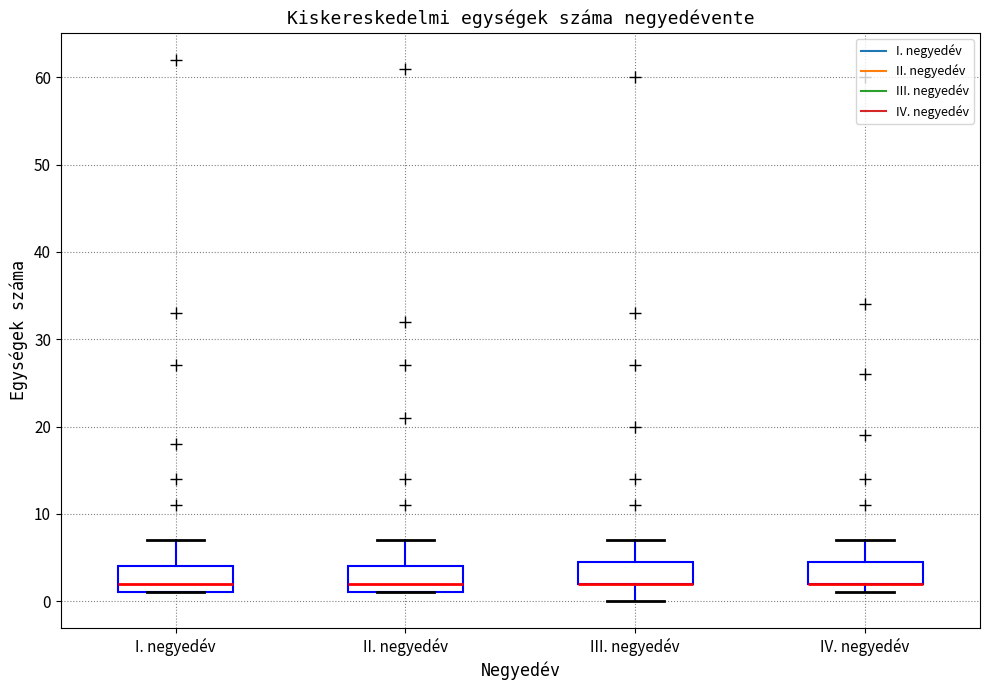

Reading left to right, read every box against the y-axis: the position of its median line, the range the box covers, and the ends of its whiskers. The values are not printed on the chart, so give them approximately, as read against the axis.

I. negyedév: median 2, box 1 to 4, whiskers 1 to 7
II. negyedév: median 2, box 1 to 4, whiskers 1 to 7
III. negyedév: median 2 (drawn on the box's lower edge), box 2 to 5, whiskers 0 to 7
IV. negyedév: median 2 (drawn on the box's lower edge), box 2 to 5, whiskers 1 to 7